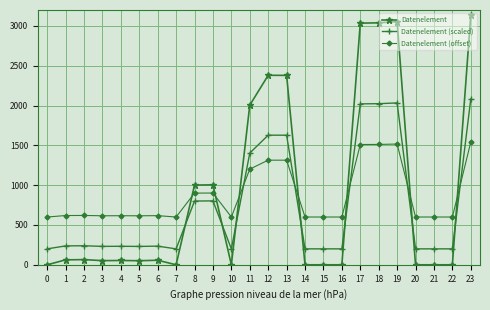

Is it true that Datenelement (scaled) equals 1403.0 at 11?

True